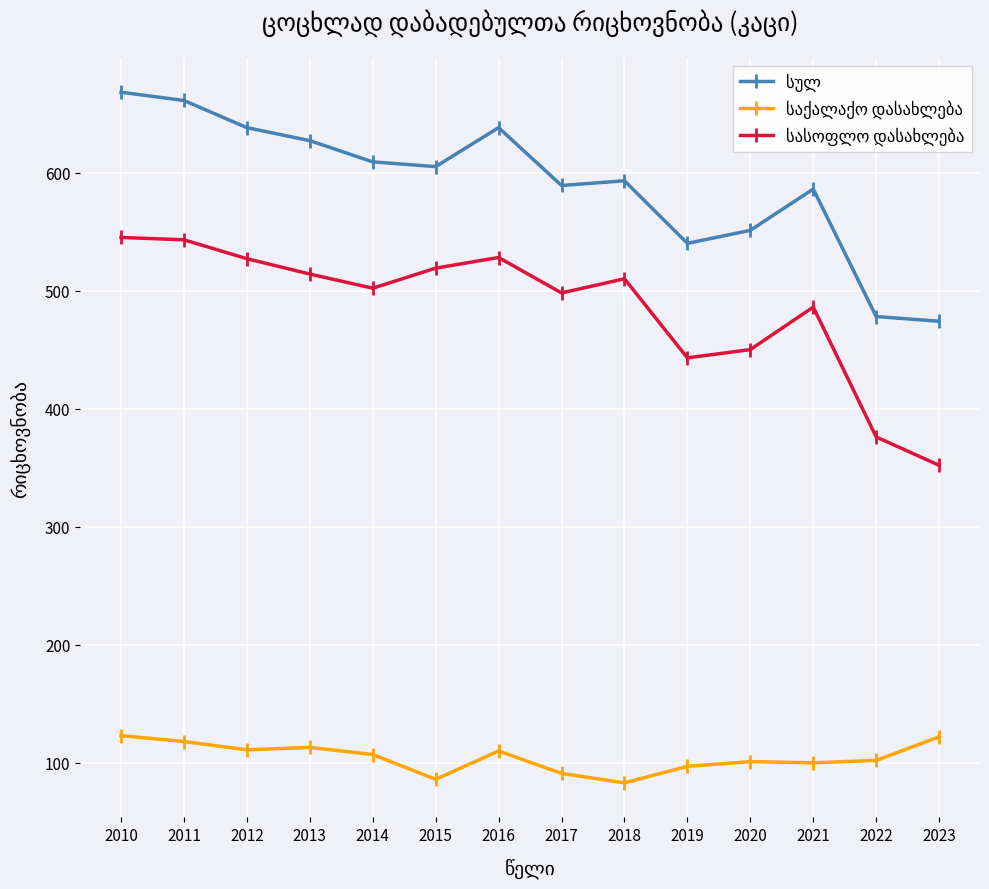

What is the spread (max minus min) of values at 2012?

527